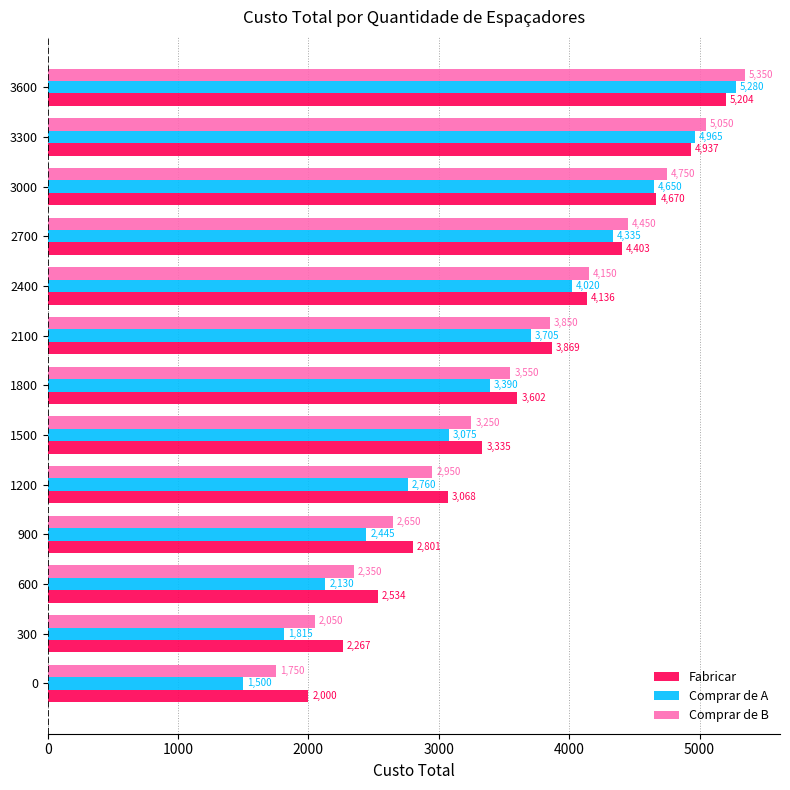

What is the sum of all Fabricar values?

46826